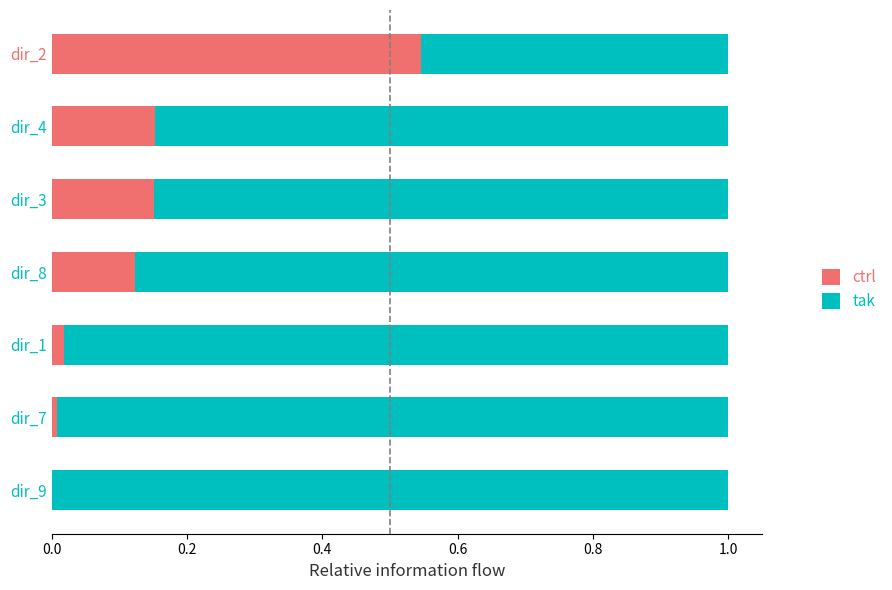

True or false: ctrl has a value of 0.1 at dir_4.

False